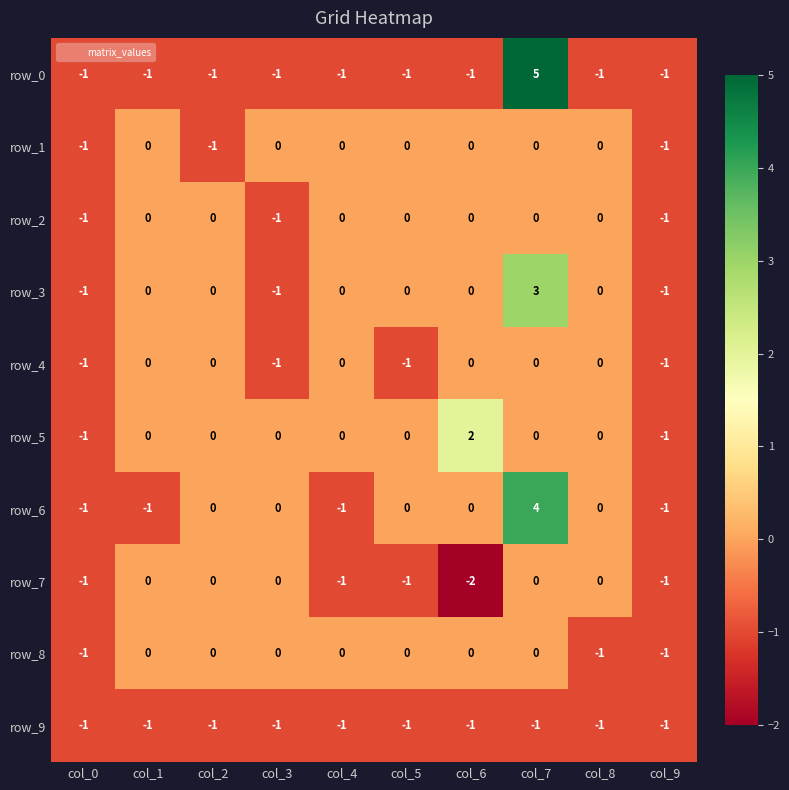

What is the total value across all series at col_0?

-10